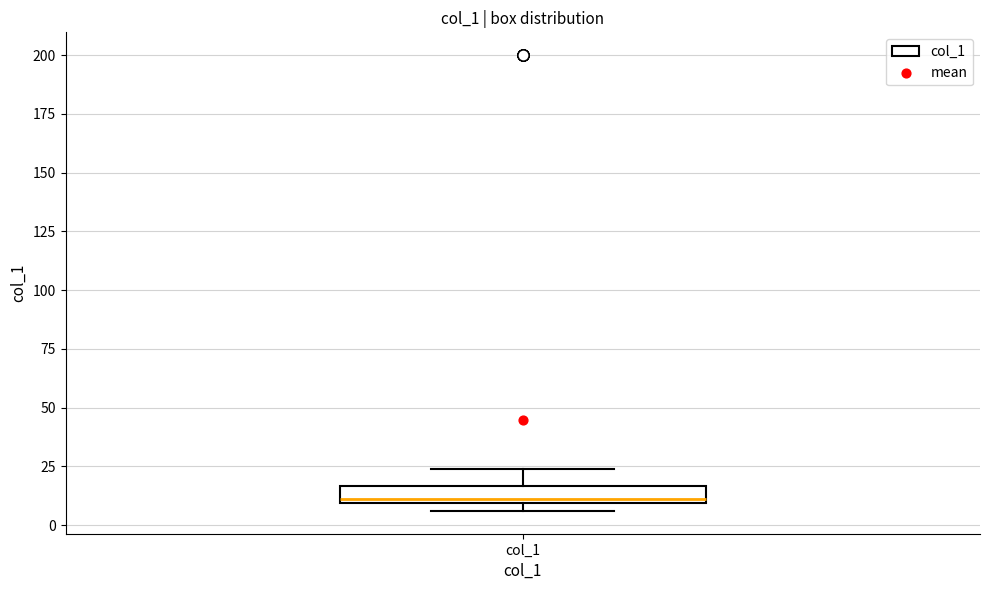

Where is the upper edge of the box for col_1 on the y-axis? The values are not printed on the chart, so give them approximately, as read against the axis.

15